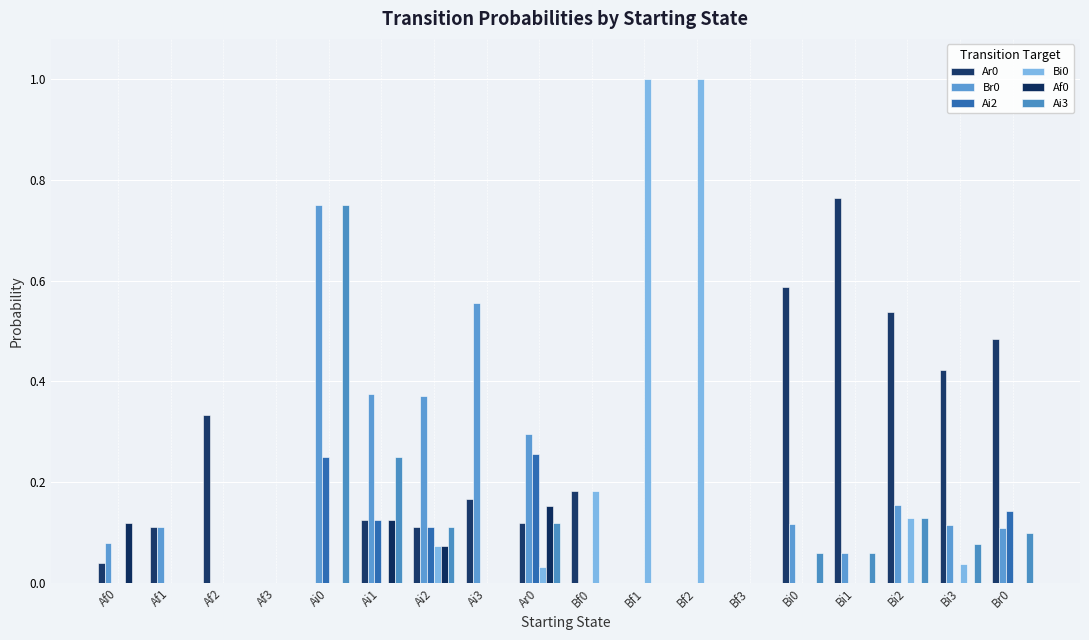

Which label corresponds to the largest value in the chart?

Bf1